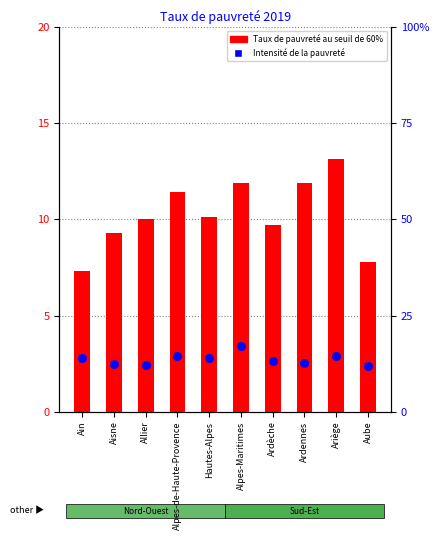

Which series has the largest Y range (max minus min)?

Taux de pauvreté au seuil de 60%